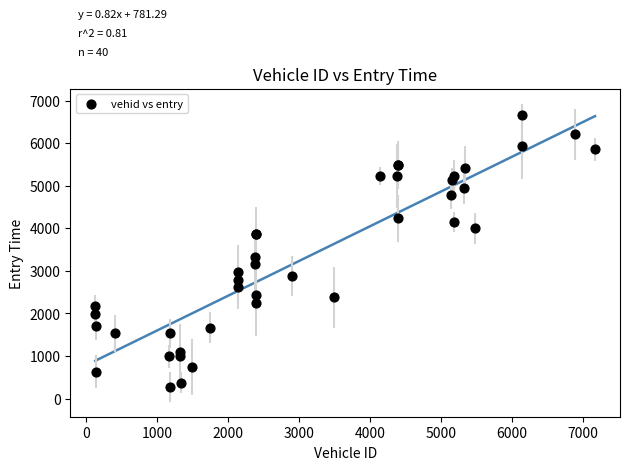

What Y value in the scatter plot is closest to 3469?

3333.9